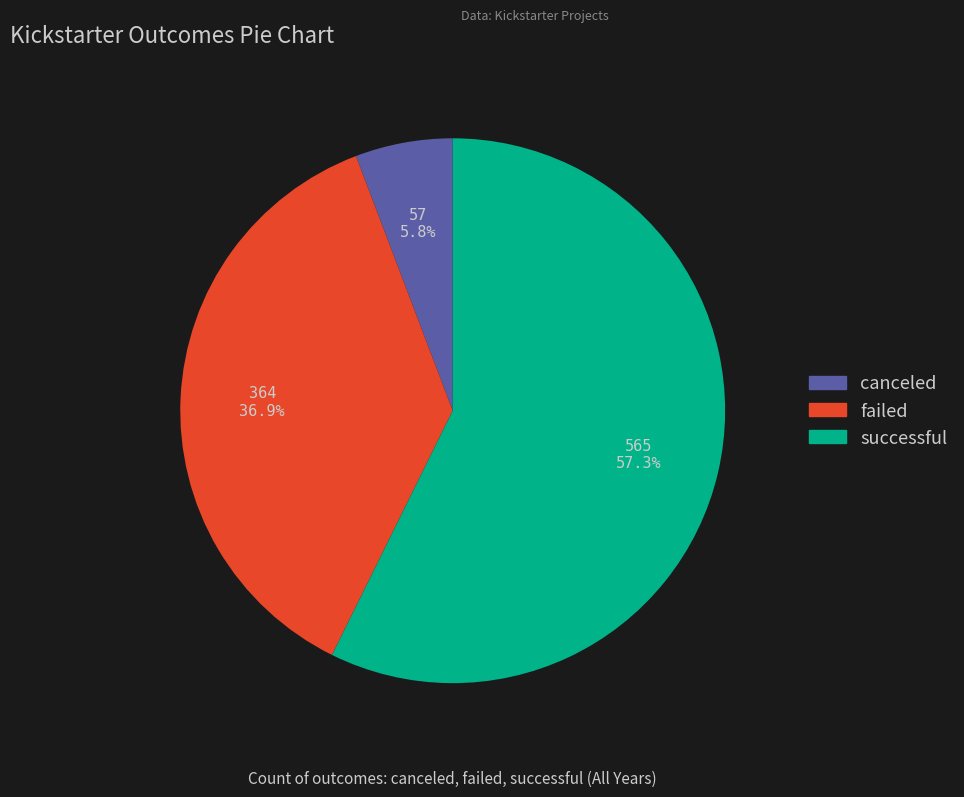

To the nearest percent, what is the combined percentage of successful and failed?

94%